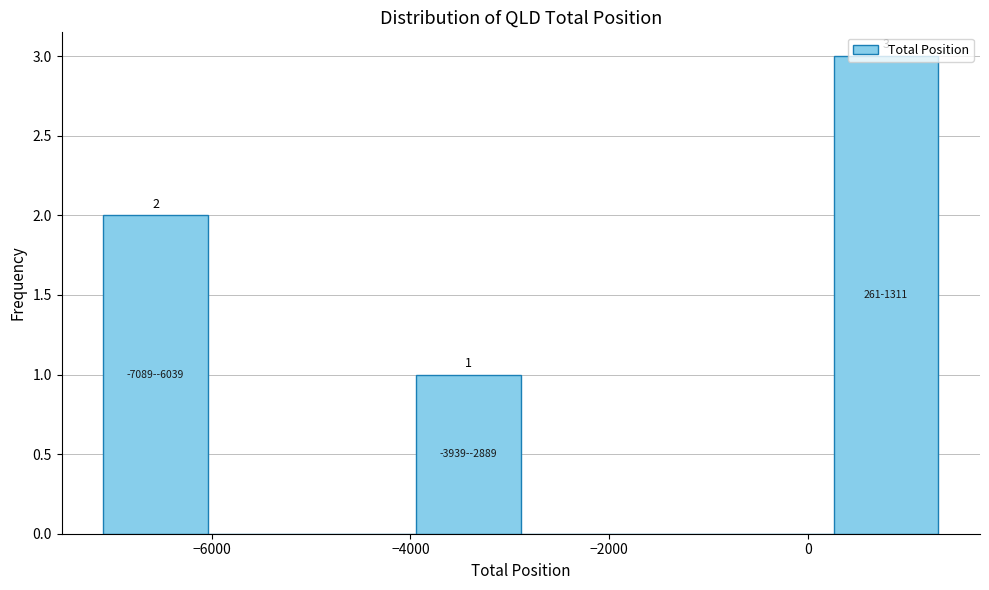

Which range on the x-axis has the tallest bar?

200 to 1400